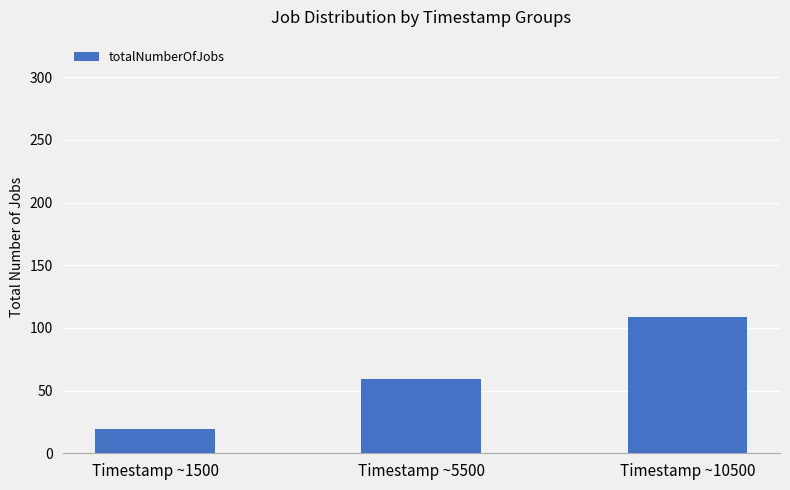

What is the difference between the maximum and minimum values?

90